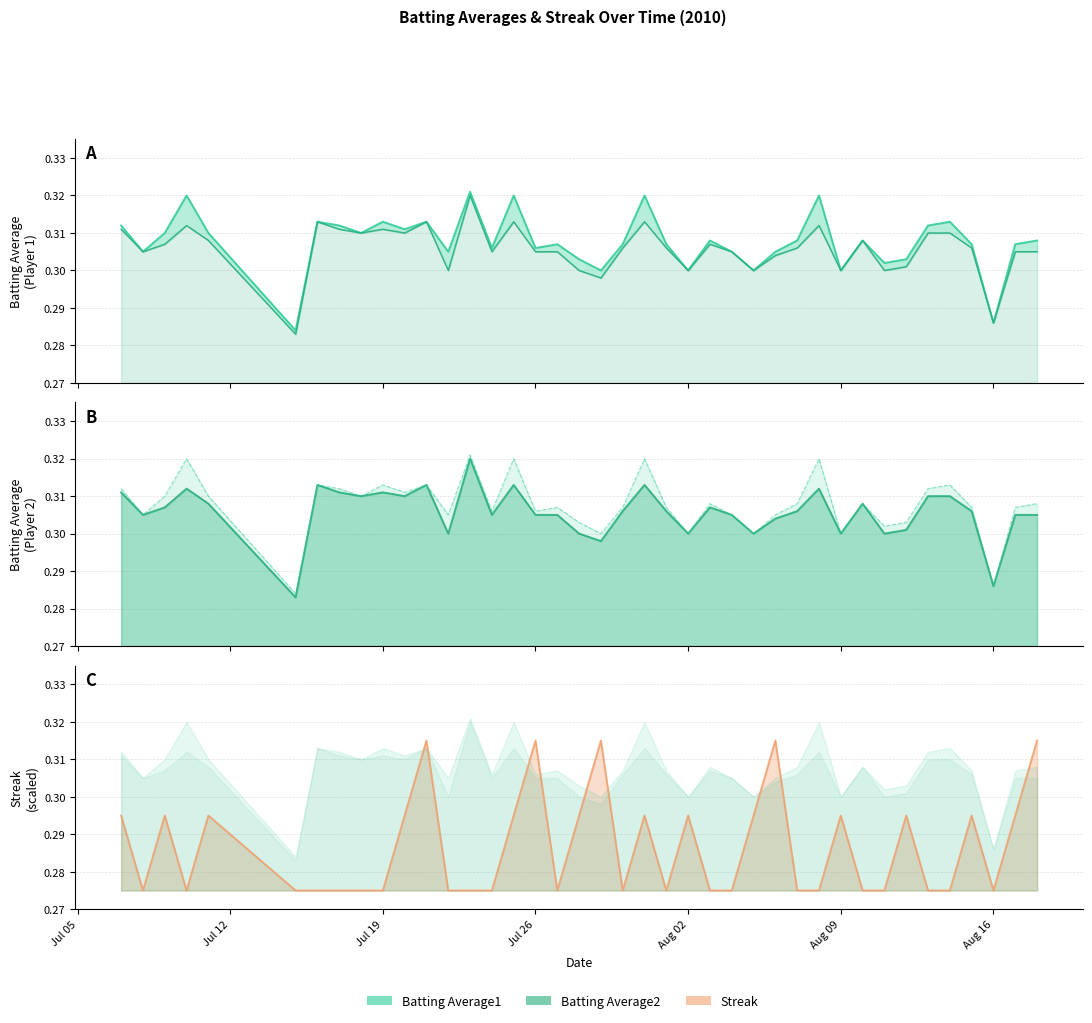

What is the label of the 38th point from the left?

Aug 16